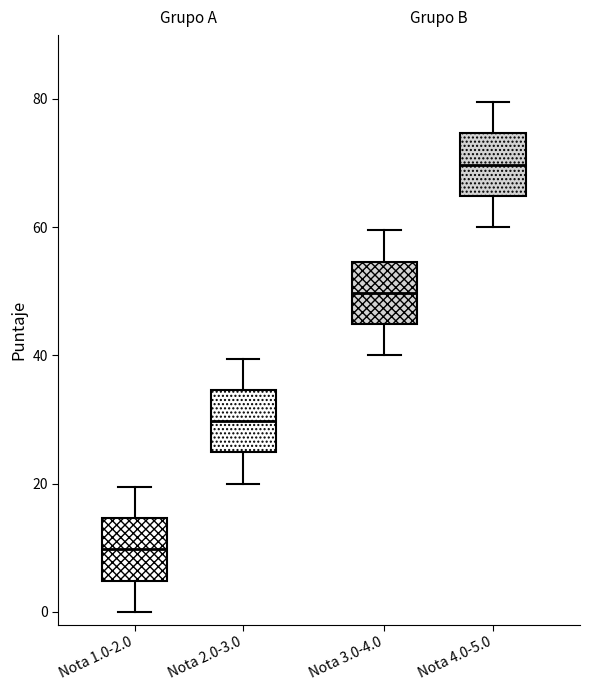

Reading left to right, read every box against the y-axis: the position of its median line, the range the box covers, and the ends of its whiskers. The values are not printed on the chart, so give them approximately, as read against the axis.

Nota 1.0-2.0: median 10, box 4 to 14, whiskers 0 to 20
Nota 2.0-3.0: median 30, box 24 to 34, whiskers 20 to 40
Nota 3.0-4.0: median 50, box 44 to 54, whiskers 40 to 60
Nota 4.0-5.0: median 70, box 64 to 74, whiskers 60 to 80